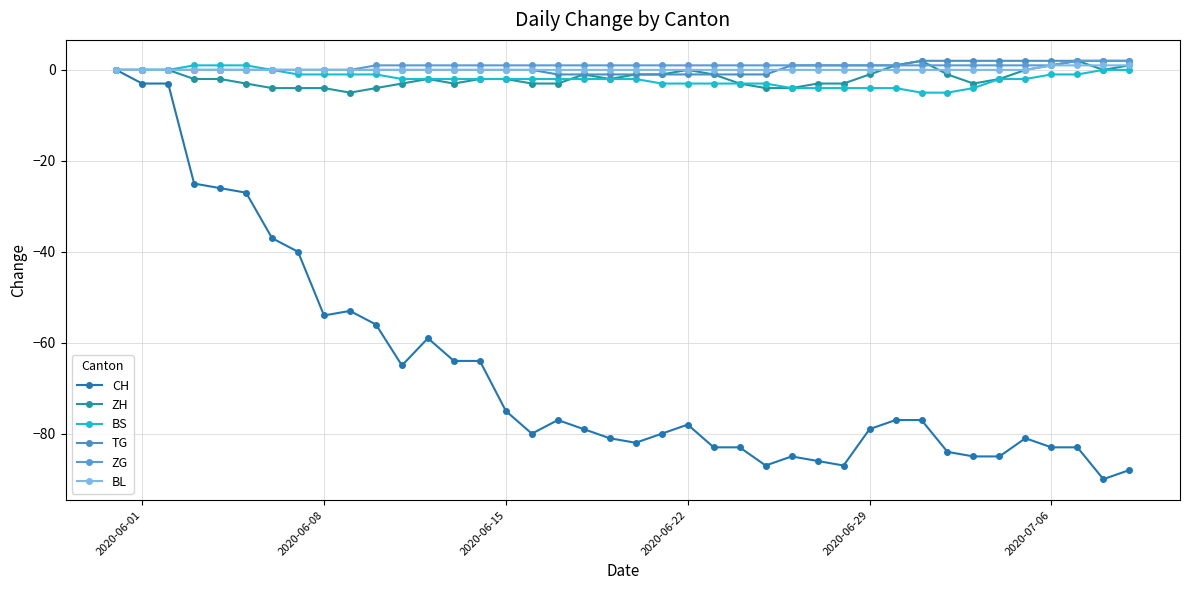

What are all the series names shown in the legend?

CH, ZH, BS, TG, ZG, BL